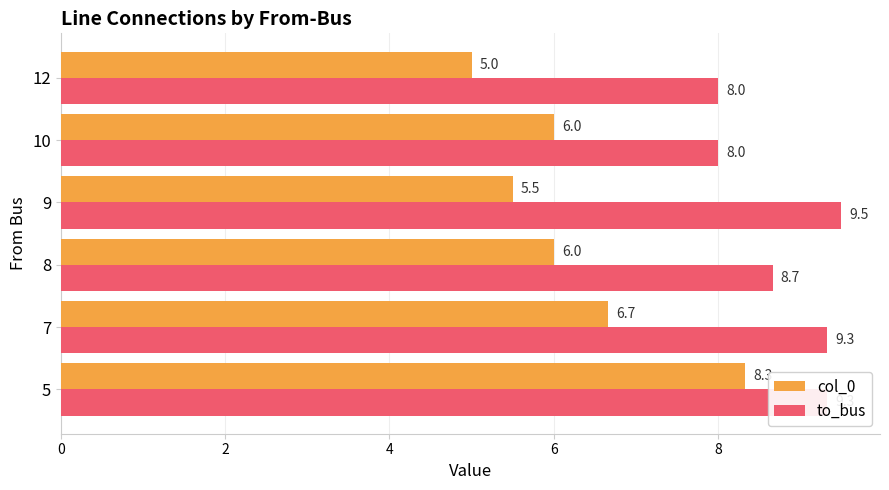

Rank the series by their average value, from lowest to highest.

col_0, to_bus